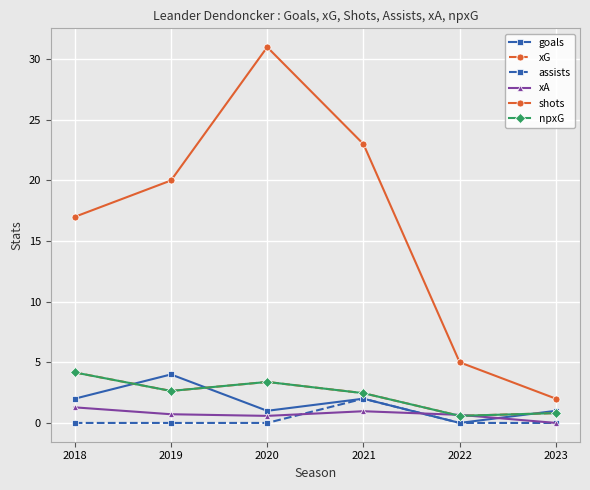

Is this an area chart (filled region under the line)?

No